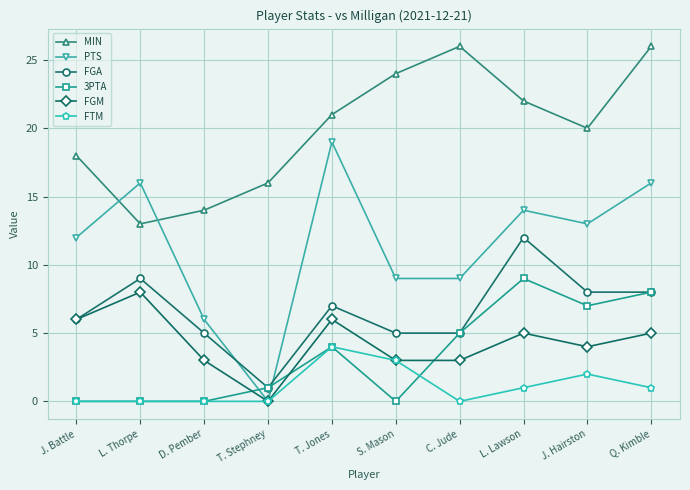

At how many categories does at least one series exceed 12?

10